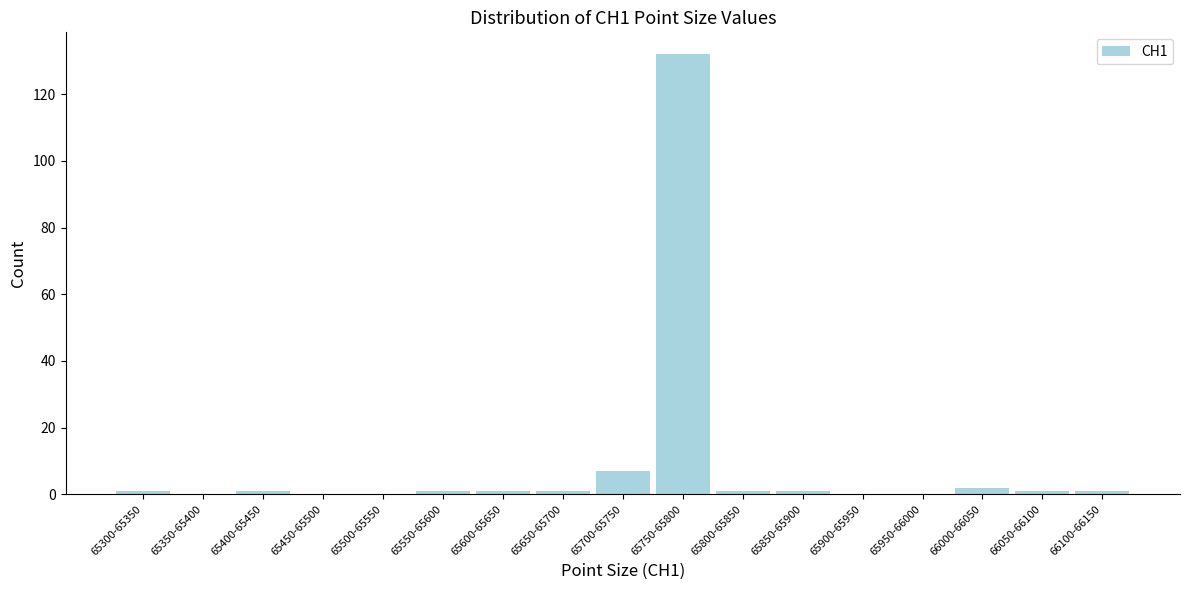

Reading left to right, what are all the values shown in this chart?

65300-65350=1	65350-65400=0	65400-65450=1	65450-65500=0	65500-65550=0	65550-65600=1	65600-65650=1	65650-65700=1	65700-65750=7	65750-65800=132	65800-65850=1	65850-65900=1	65900-65950=0	65950-66000=0	66000-66050=2	66050-66100=1	66100-66150=1